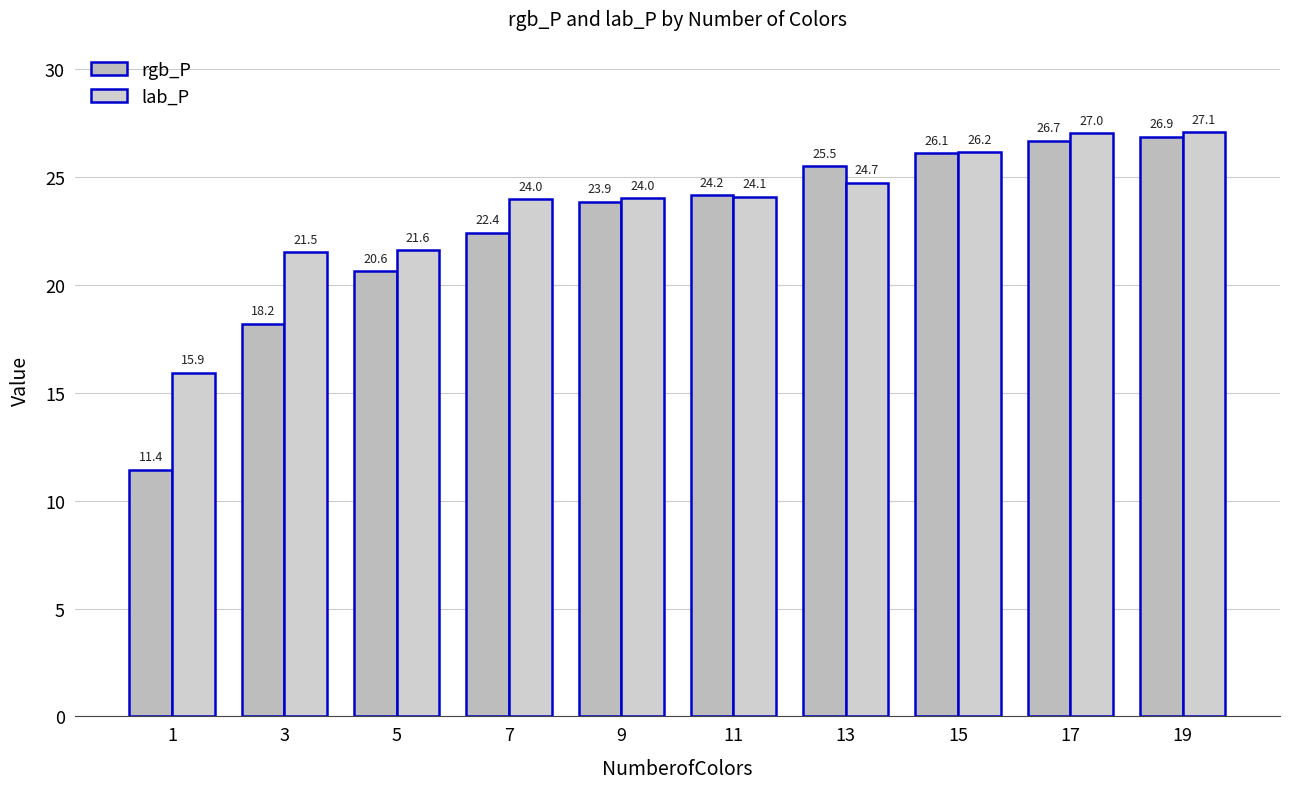

What is the difference between the maximum and second lowest values in the lab_P series?

5.6